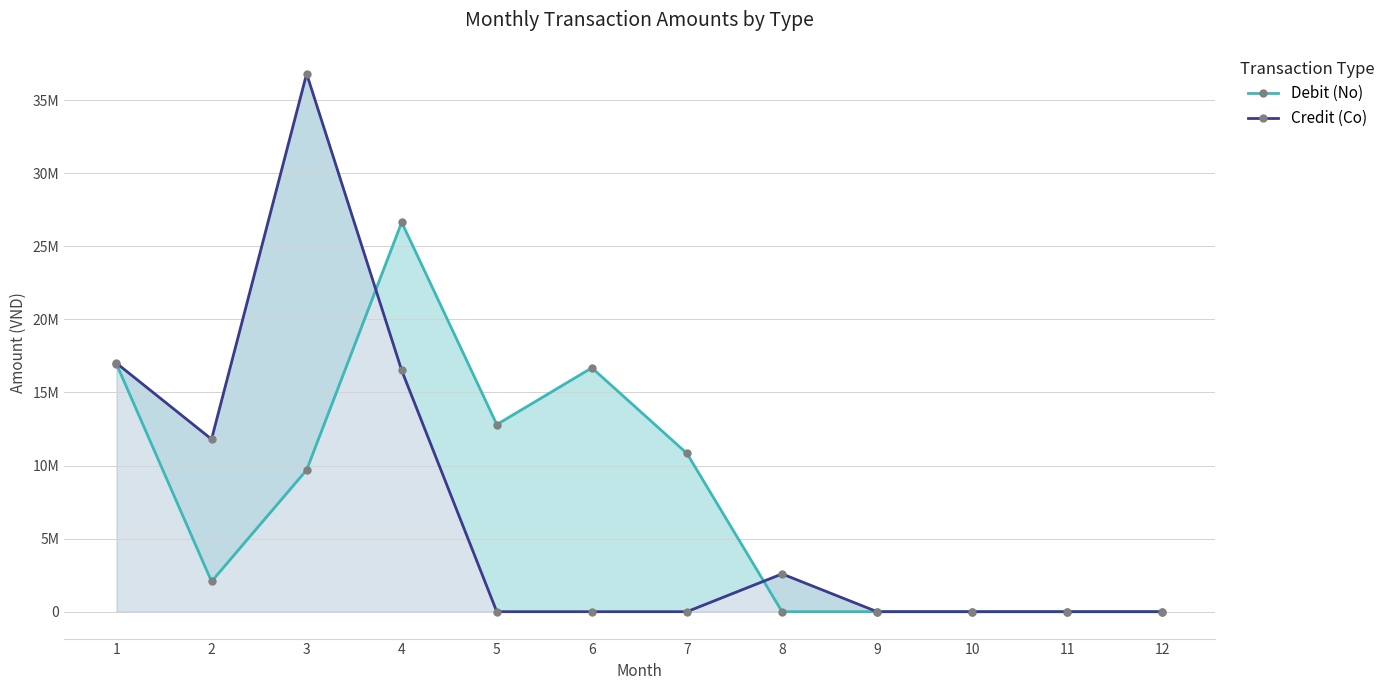

Is it true that Debit (No) equals 26636500 at 4?

True